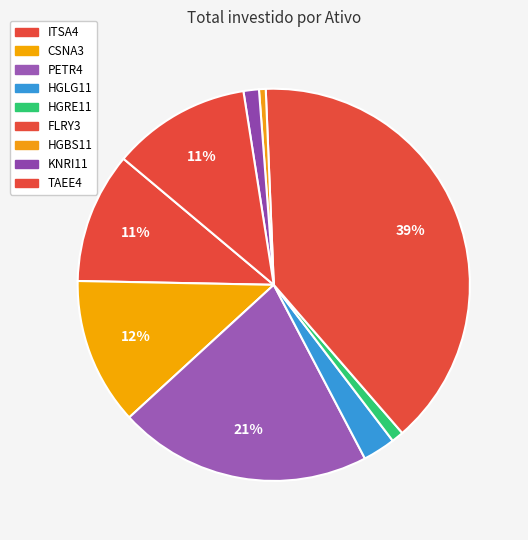

To the nearest percent, what is the average slice percentage?

11%